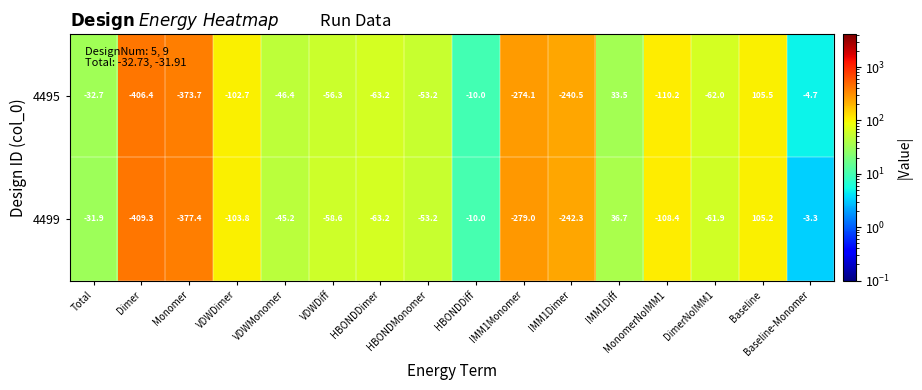

Count the number of data series in this chart.

2